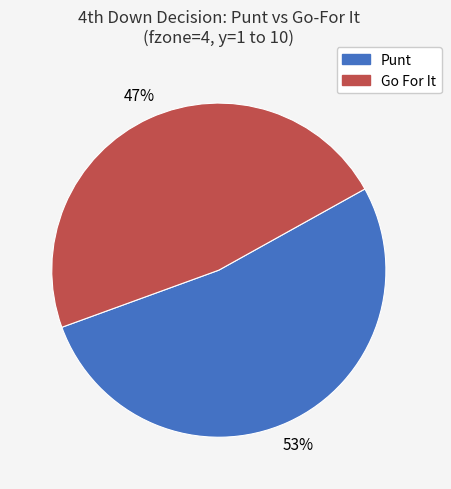

Is there a majority slice in this chart?

Yes